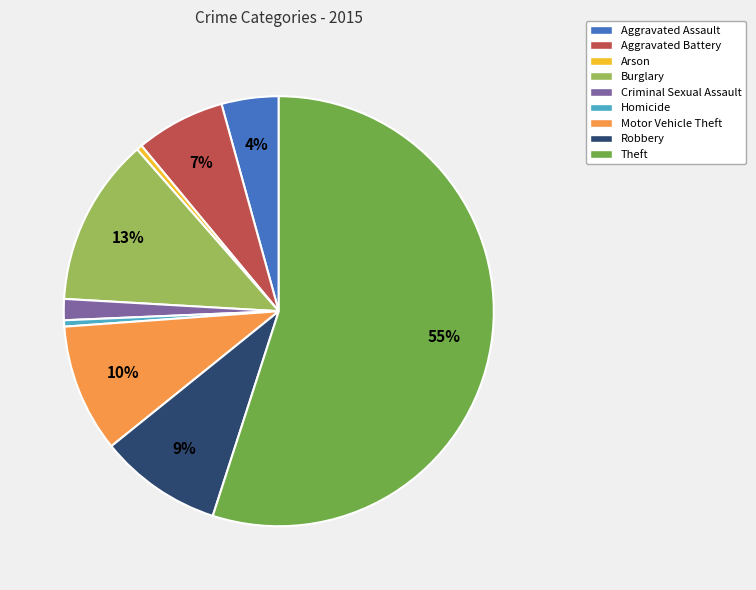

How many segments does this pie chart have?

9